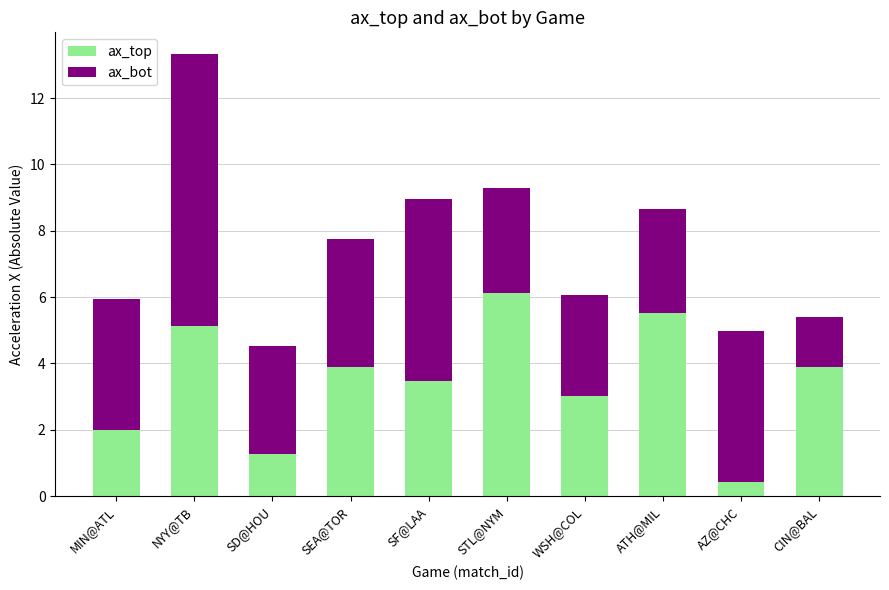

The value of ax_top at SEA@TOR is 5.6. True or false?

False